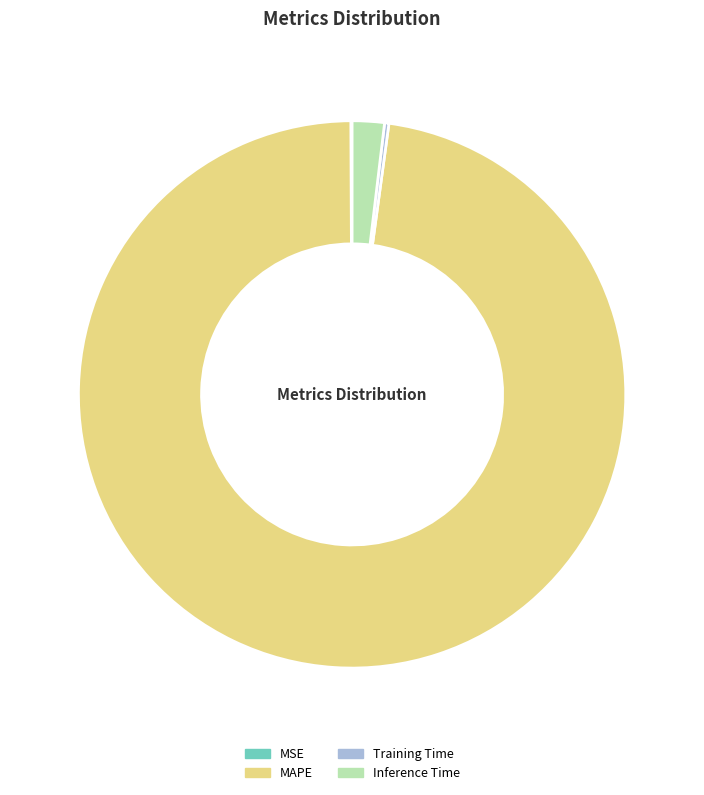

Is there a majority slice in this chart?

Yes